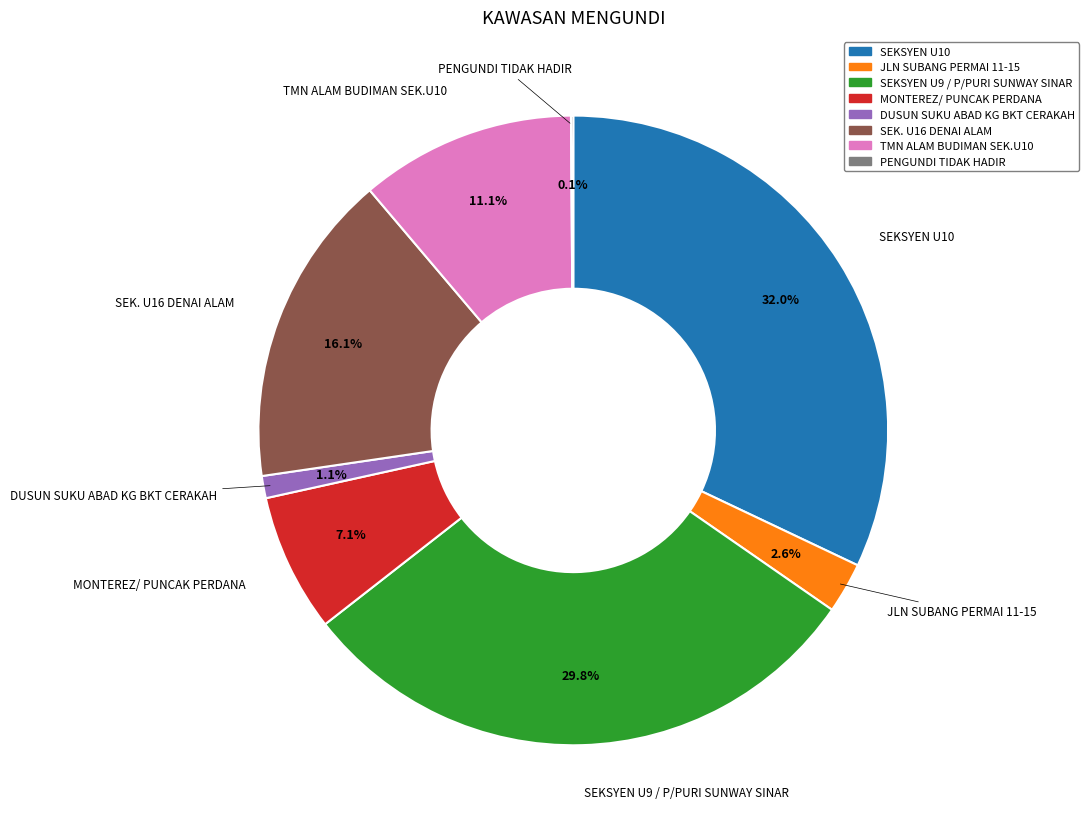

Which slice is the largest?

SEKSYEN U10